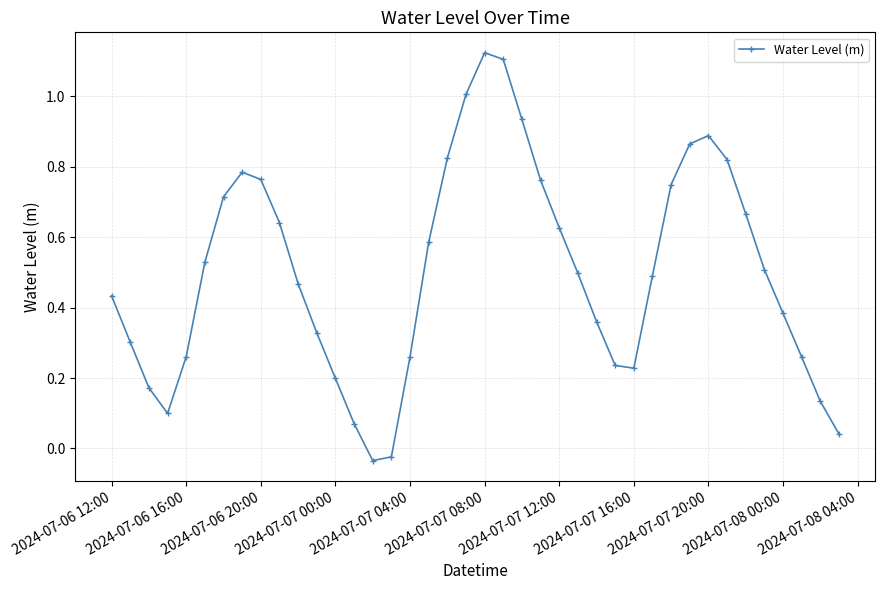

How many points are lower than both their immediate neighbors (excluding endpoints)?

3